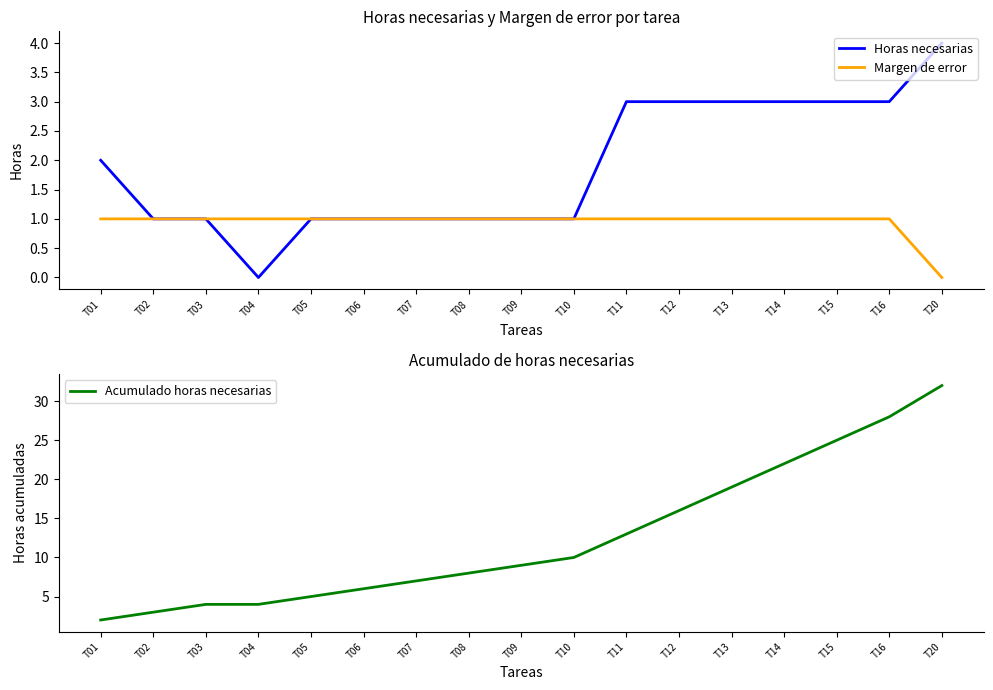

Rank the series at T13 from lowest to highest value.

Margen de error, Horas necesarias, Acumulado horas necesarias